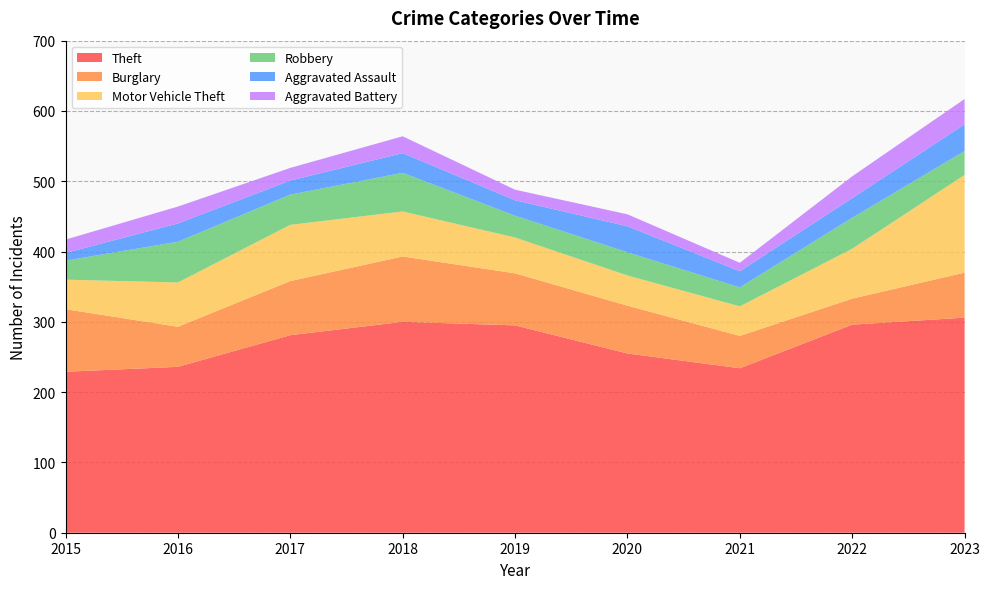

Reading right to left, extract all data points from this chart.

Theft: 2023=306	2022=296	2021=234	2020=255	2019=295	2018=300	2017=281	2016=236	2015=229
Burglary: 2023=64	2022=37	2021=46	2020=68	2019=74	2018=93	2017=77	2016=57	2015=89
Motor Vehicle Theft: 2023=139	2022=71	2021=42	2020=43	2019=51	2018=64	2017=80	2016=63	2015=42
Robbery: 2023=34	2022=44	2021=27	2020=33	2019=31	2018=55	2017=43	2016=58	2015=27
Aggravated Assault: 2023=38	2022=28	2021=23	2020=37	2019=22	2018=28	2017=20	2016=26	2015=11
Aggravated Battery: 2023=36	2022=31	2021=12	2020=17	2019=15	2018=24	2017=18	2016=24	2015=19